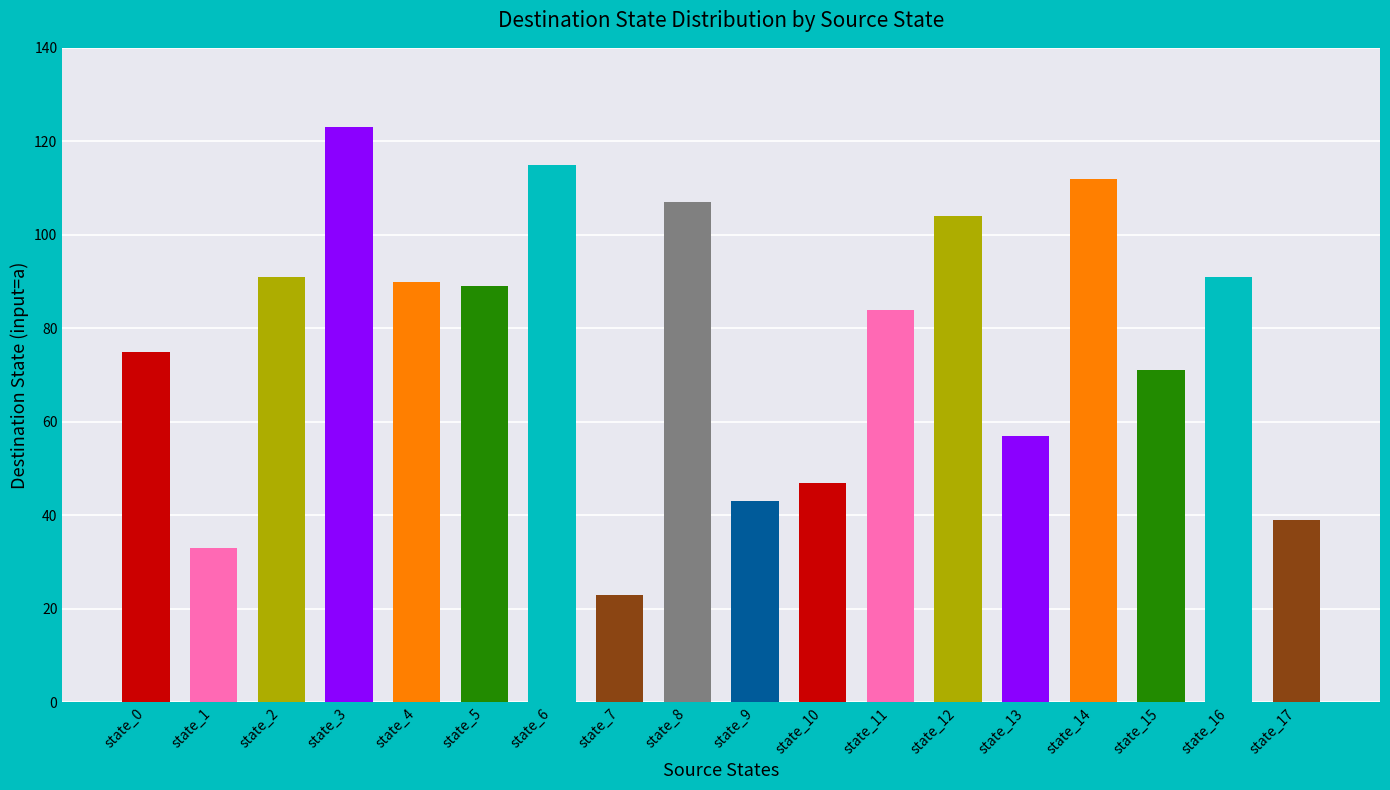

How many categories are shown in the chart?

18